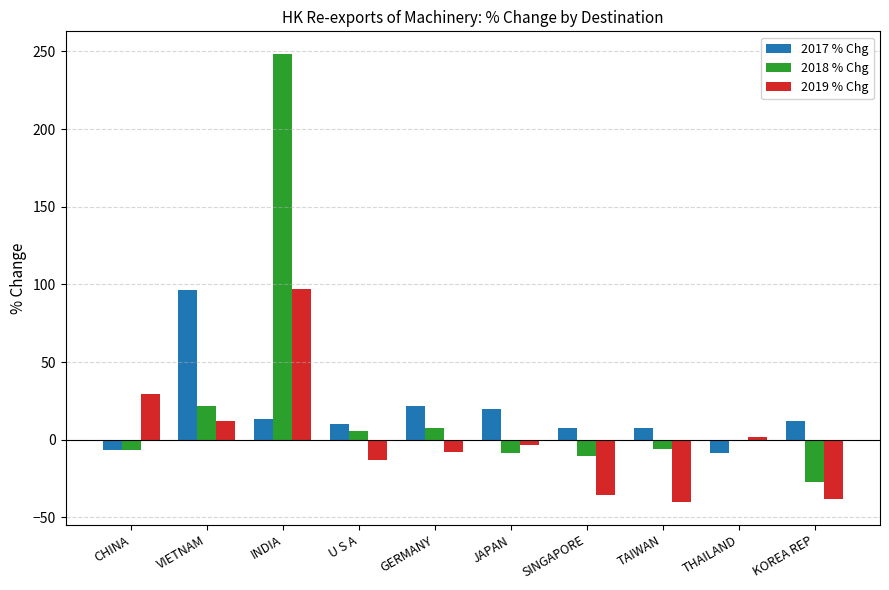

Which series has the largest range (max minus min)?

2018 % Chg